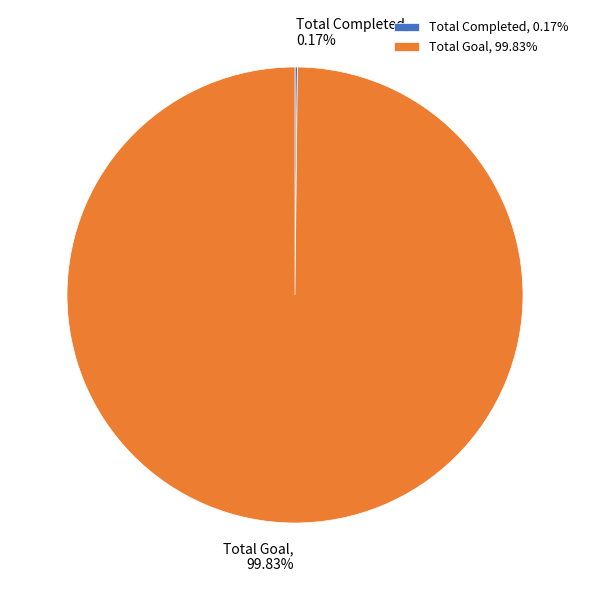

Does any single category account for the majority?

Yes